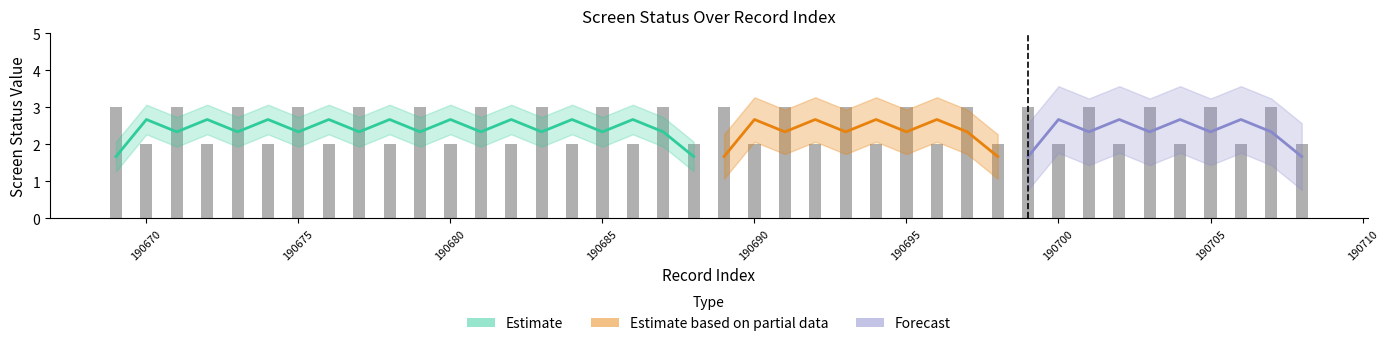

Does the chart contain stacked bars?

No